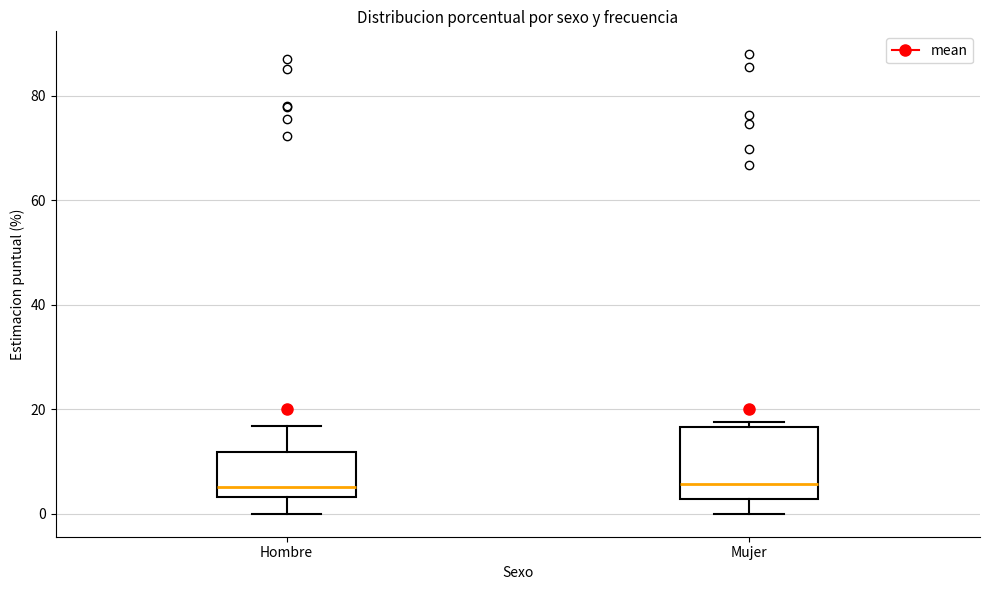

Where is the lower edge of the box for Hombre on the y-axis? The values are not printed on the chart, so give them approximately, as read against the axis.

4